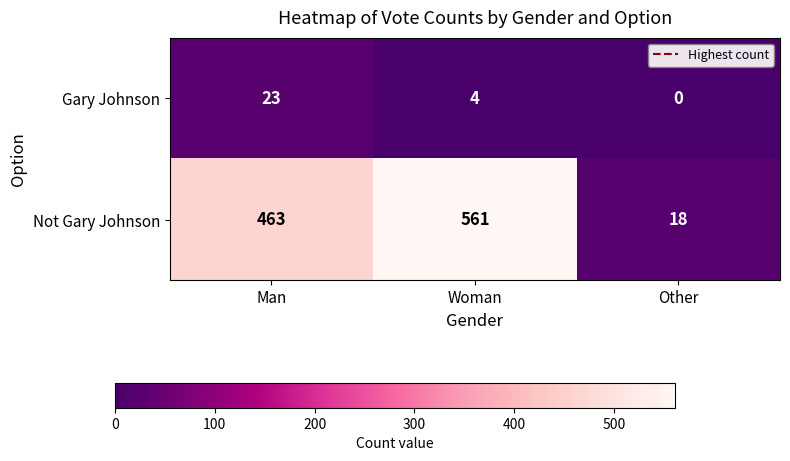

What is the maximum value shown in the chart?

561